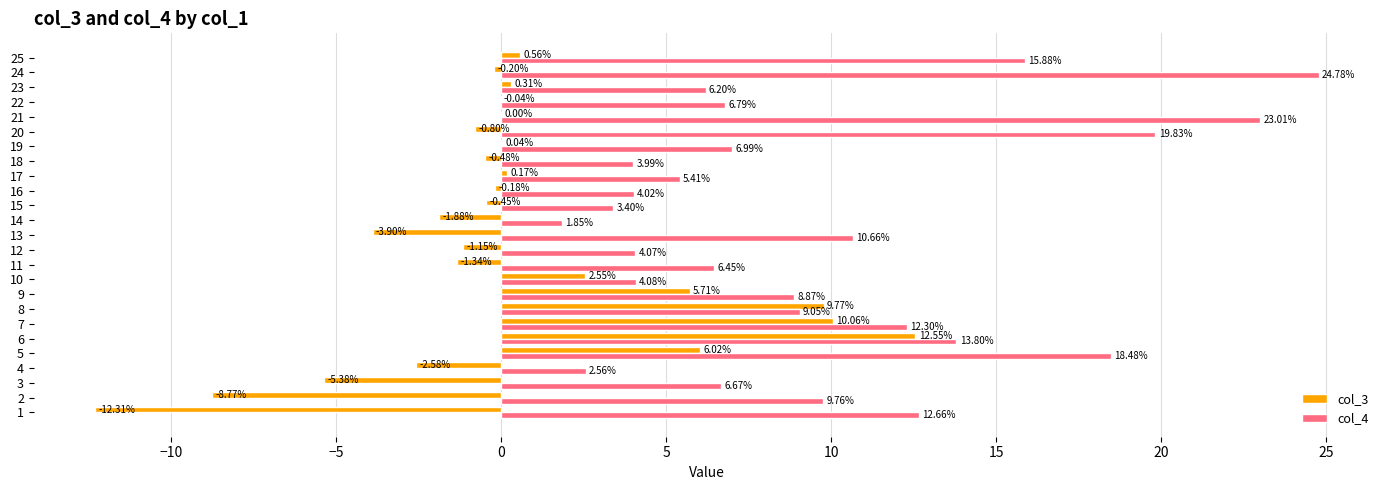

At which category is the sum across all series the highest?

6